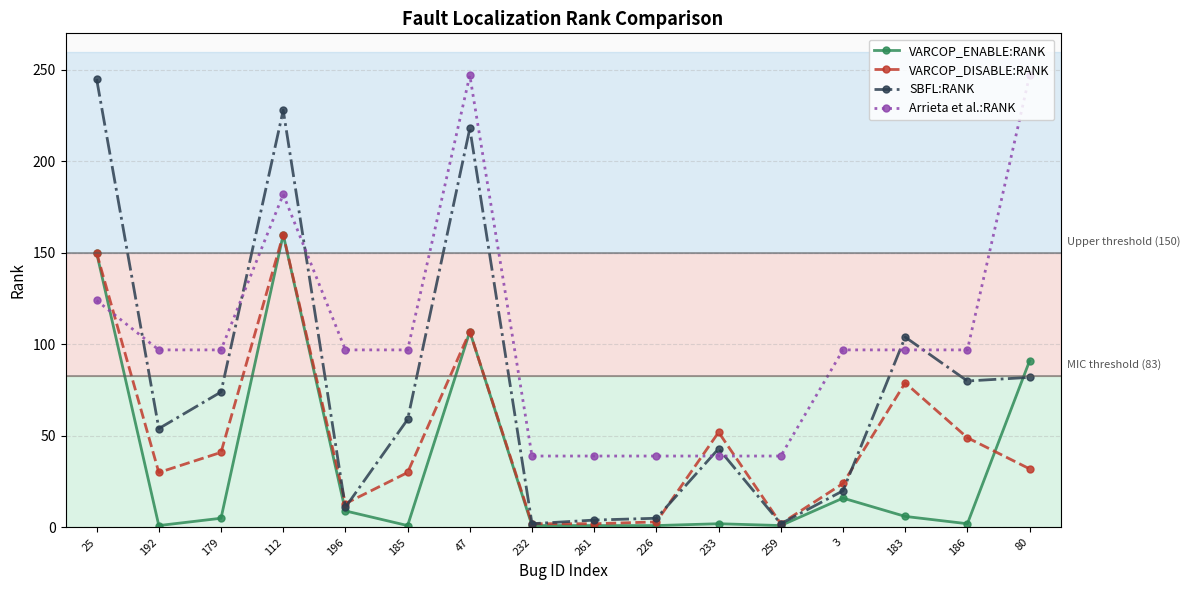

What is the difference between the SBFL:RANK values at 80 and 233?

39